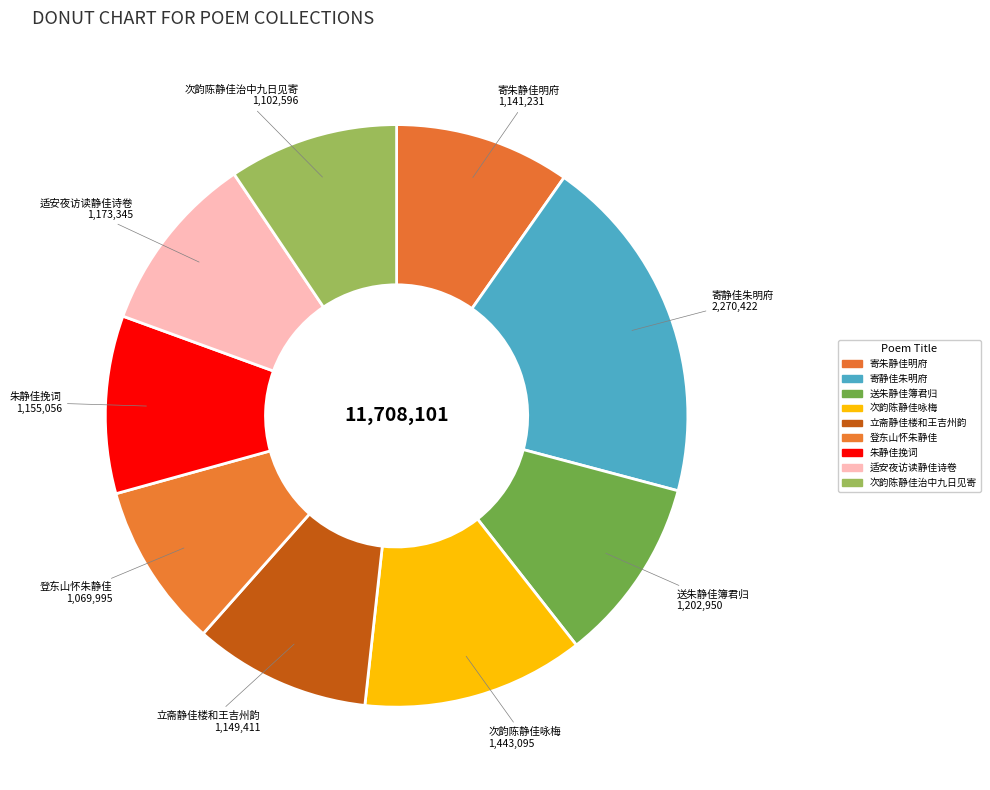

Between 送朱静佳簿君归 and 次韵陈静佳咏梅, which is larger?

次韵陈静佳咏梅